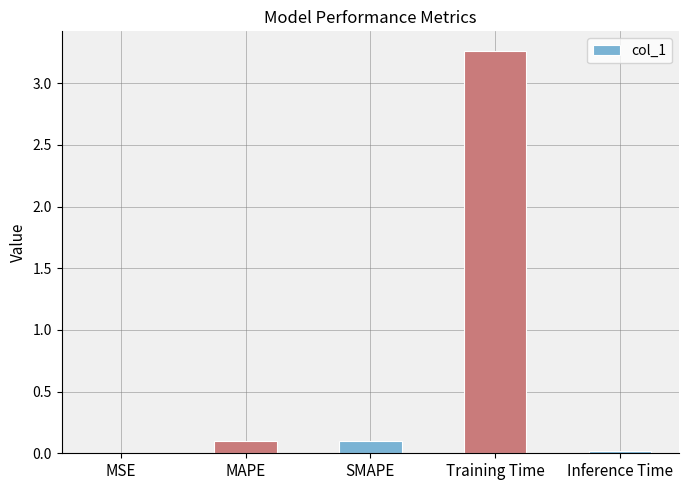

Are the bars horizontal?

No